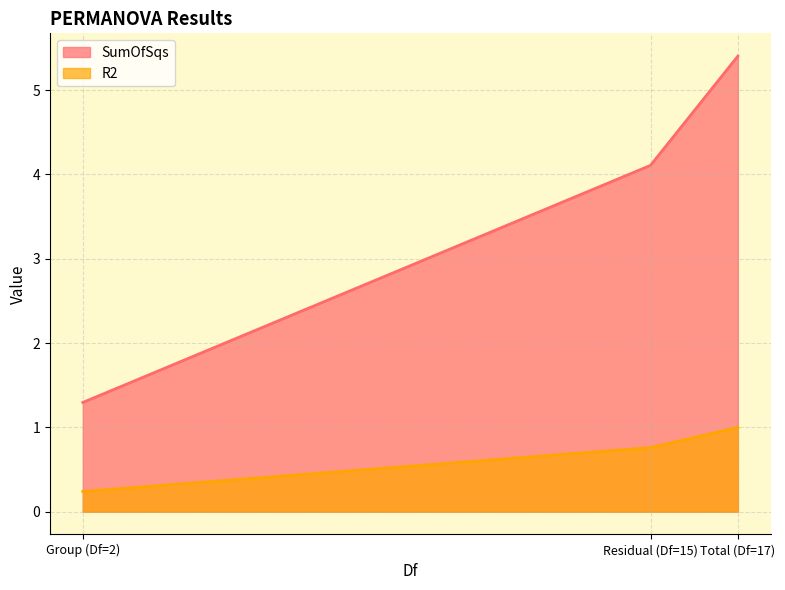

What is the difference between the R2 values at Residual (Df=15) and Total (Df=17)?

0.2